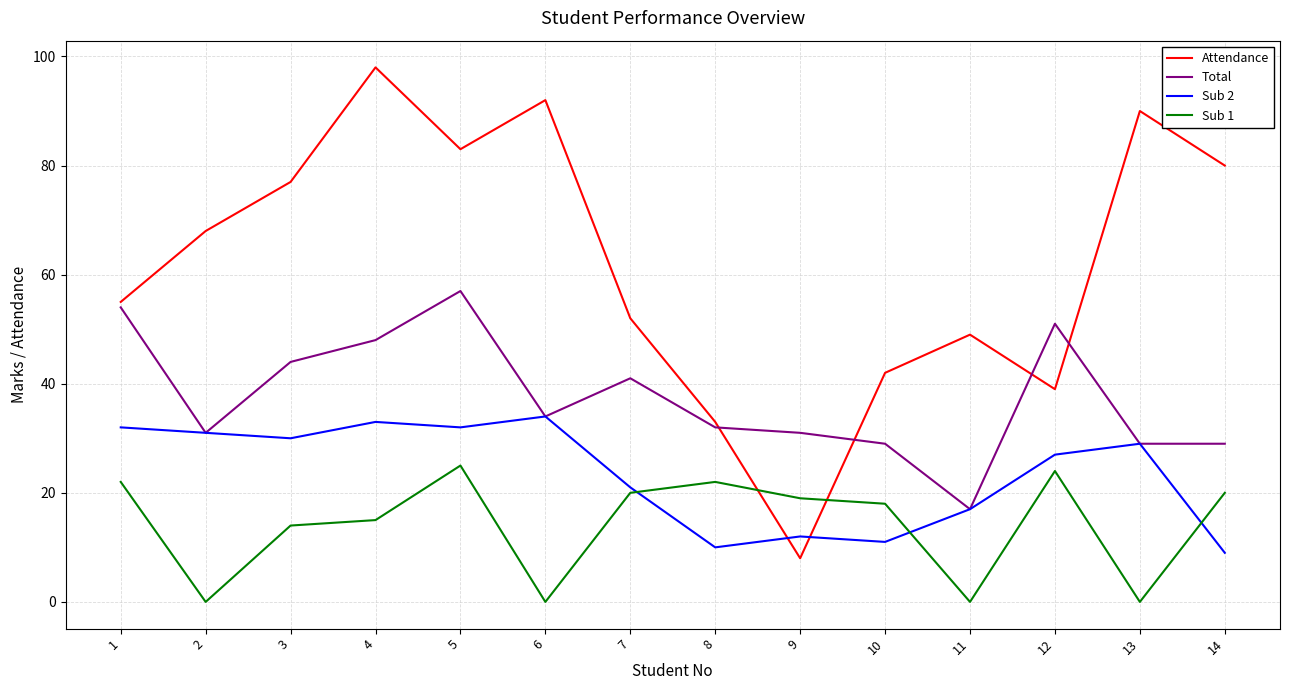

Rank the series at 5 from highest to lowest value.

Attendance, Total, Sub 2, Sub 1